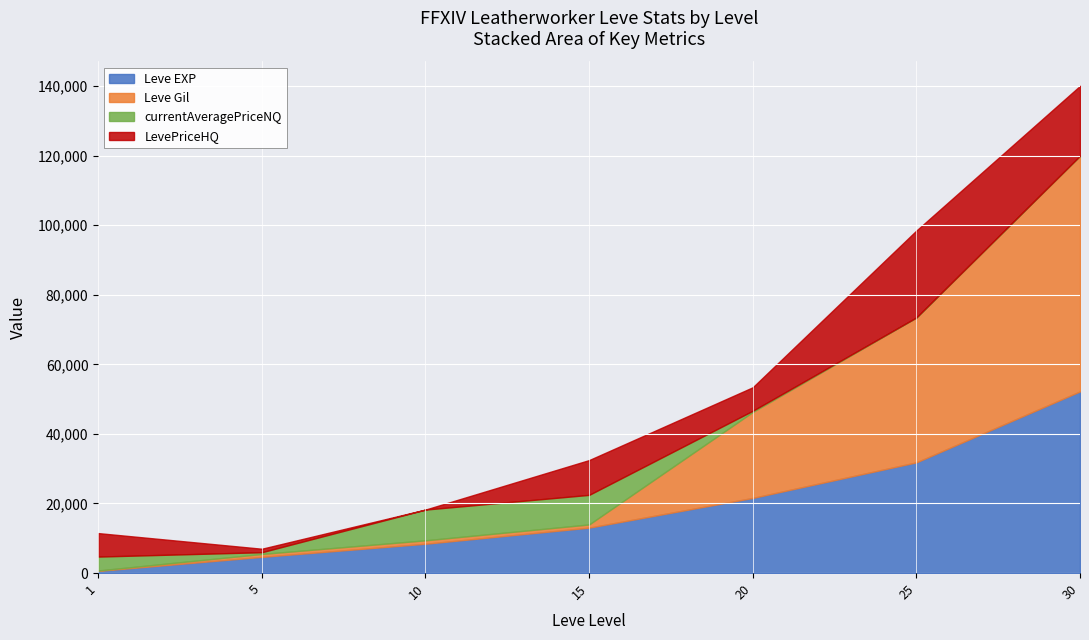

At which category is the sum across all series the highest?

30